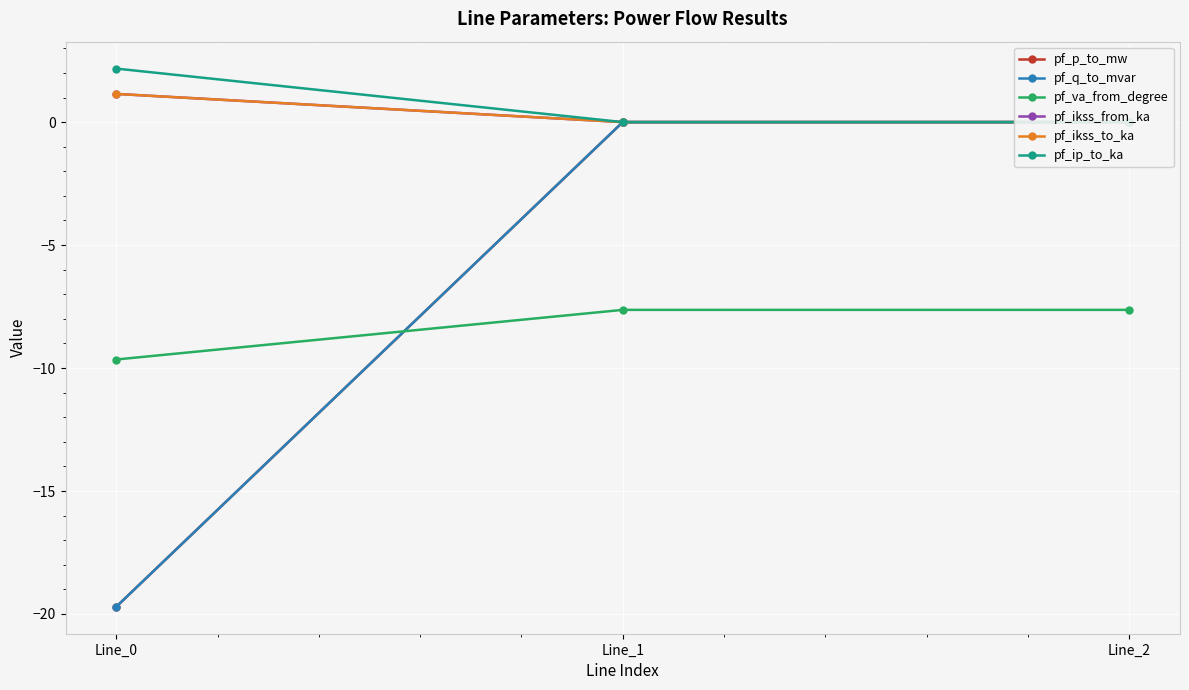

What is the difference between the maximum and minimum values in the pf_ip_to_ka series?

2.2